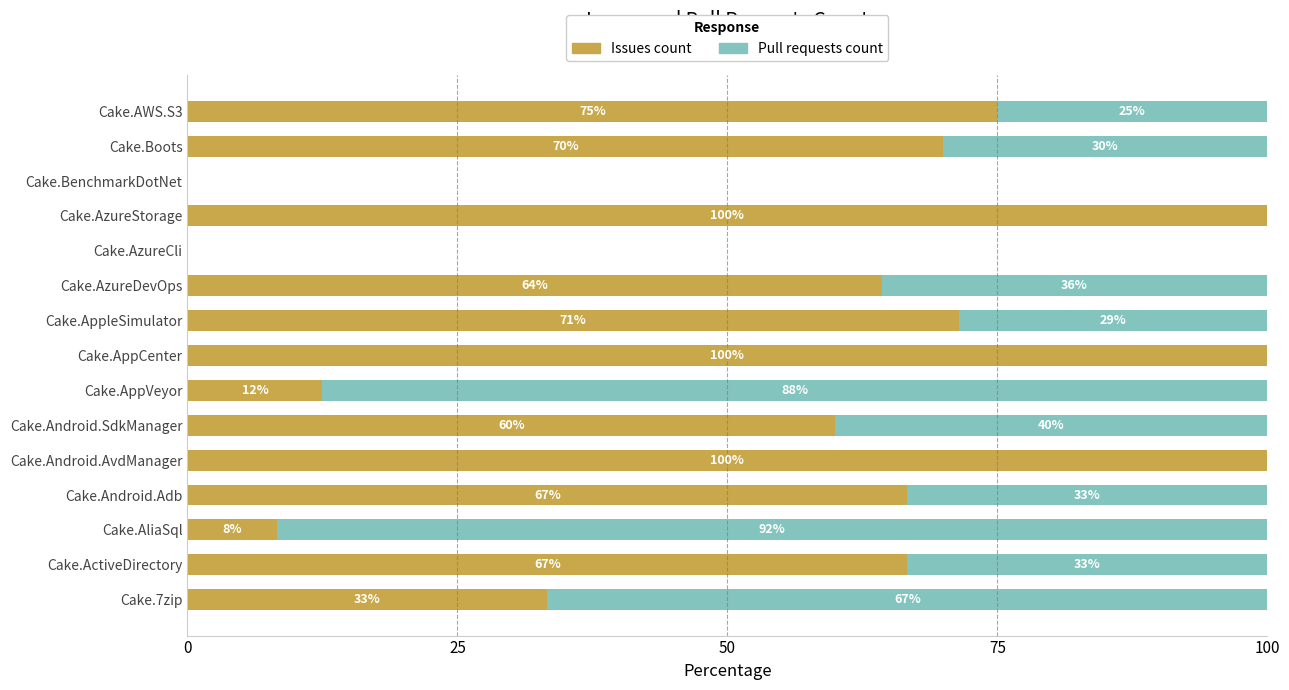

What is the total value across all series at Cake.AppVeyor?

100.0